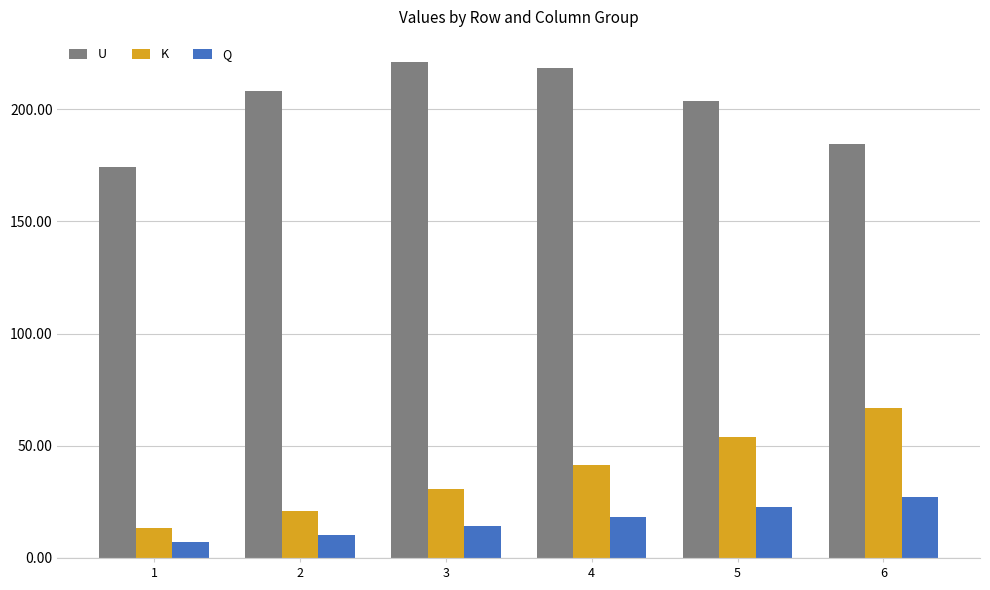

At which category does the chart reach its peak across all series?

3